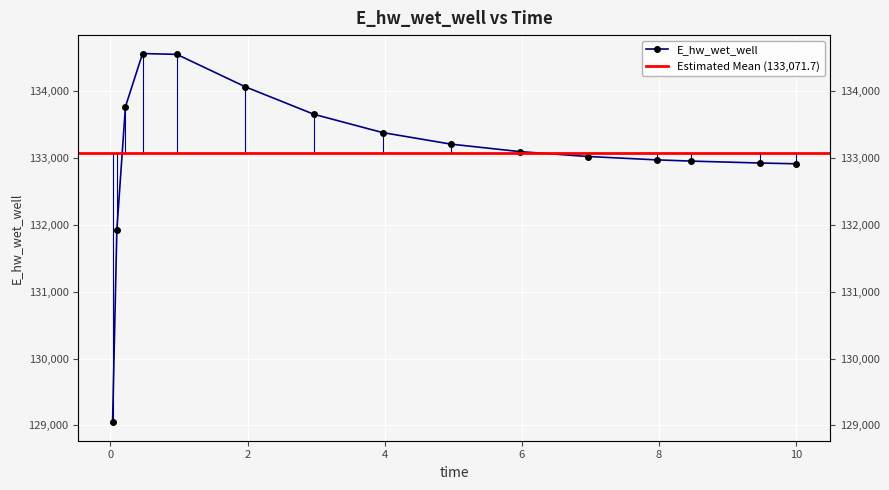

At which category does the data reach its first local peak?

0.46875